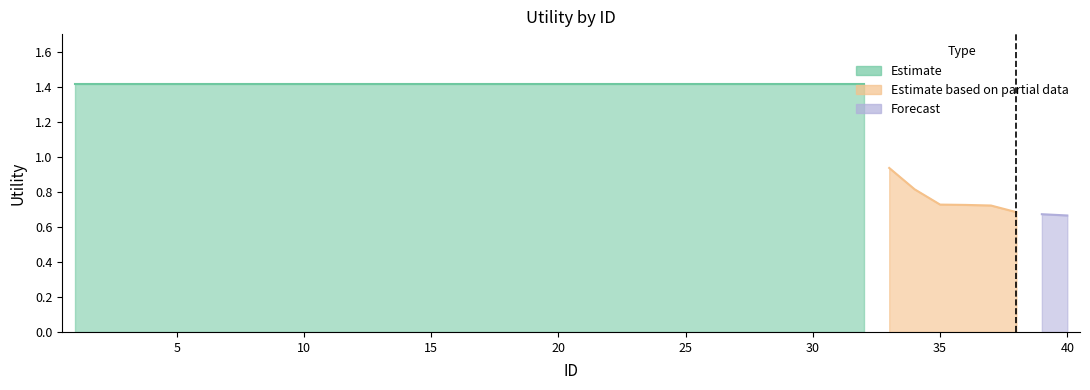

What is the maximum value shown in the chart?

1.4